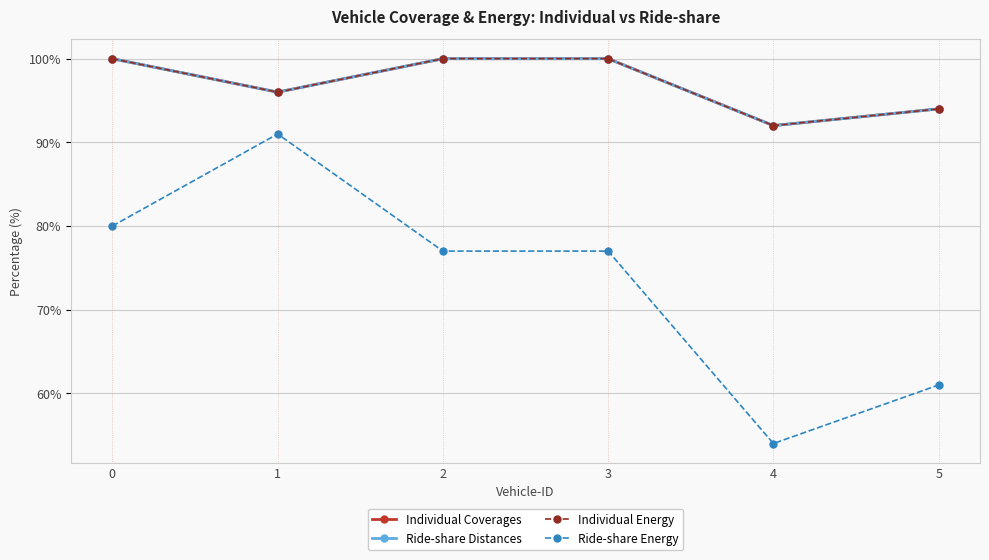

True or false: Ride-share Energy and Ride-share Distances intersect in this chart.

False